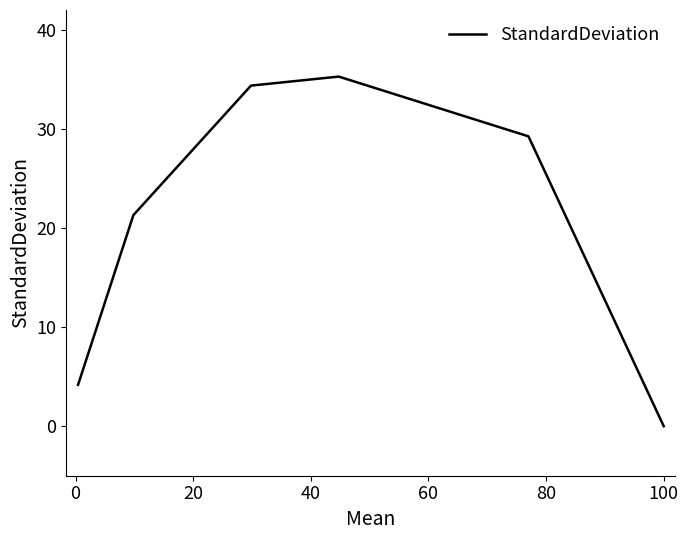

What is the difference between the second highest and minimum values?

34.4